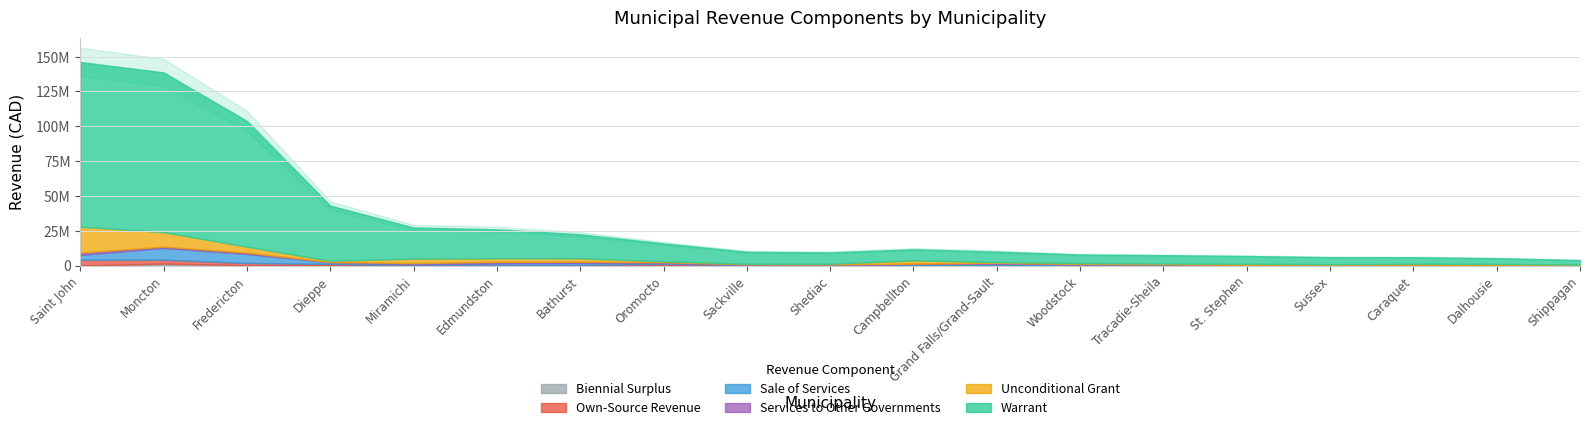

Where is Biennial Surplus nearest to the value 713880?

Dieppe